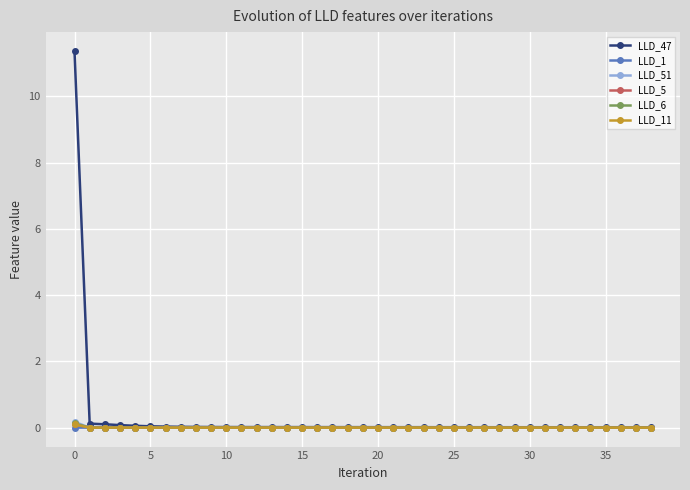

Which series has the largest range (max minus min)?

LLD_47